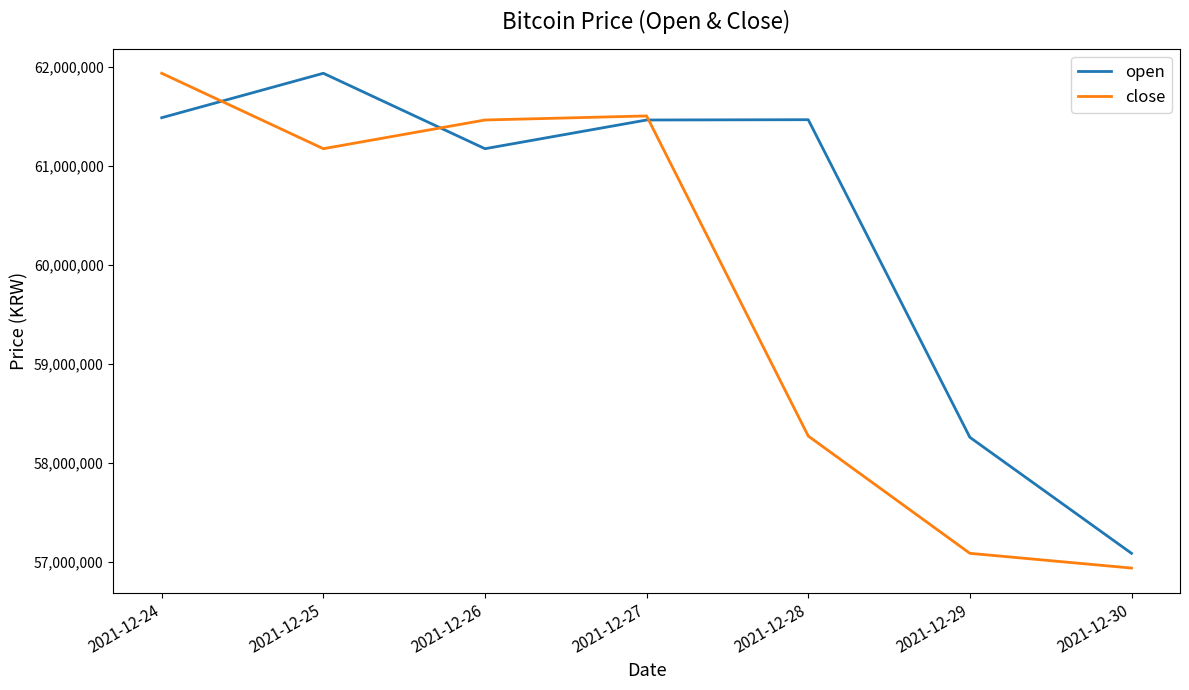

Count the number of categories in the chart.

7